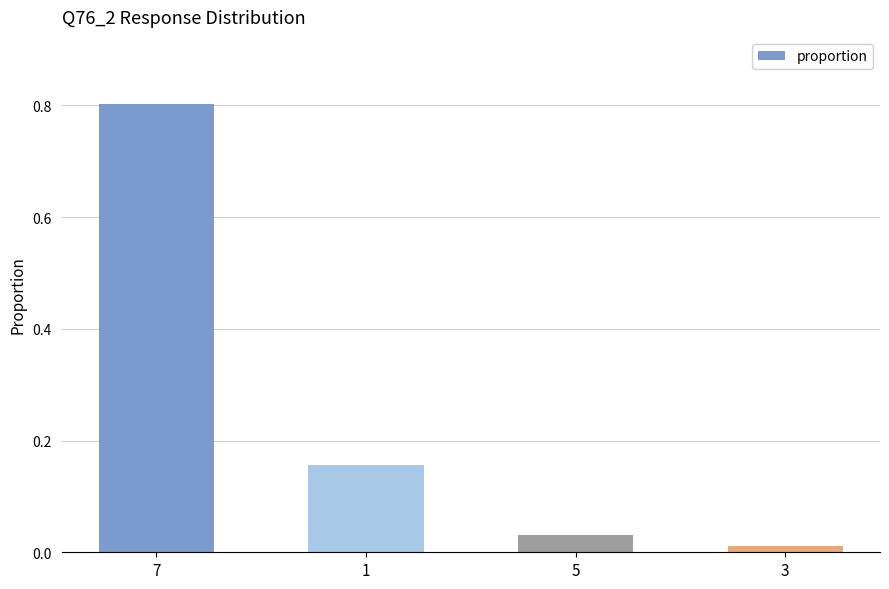

What is the difference between the maximum and minimum values?

0.8